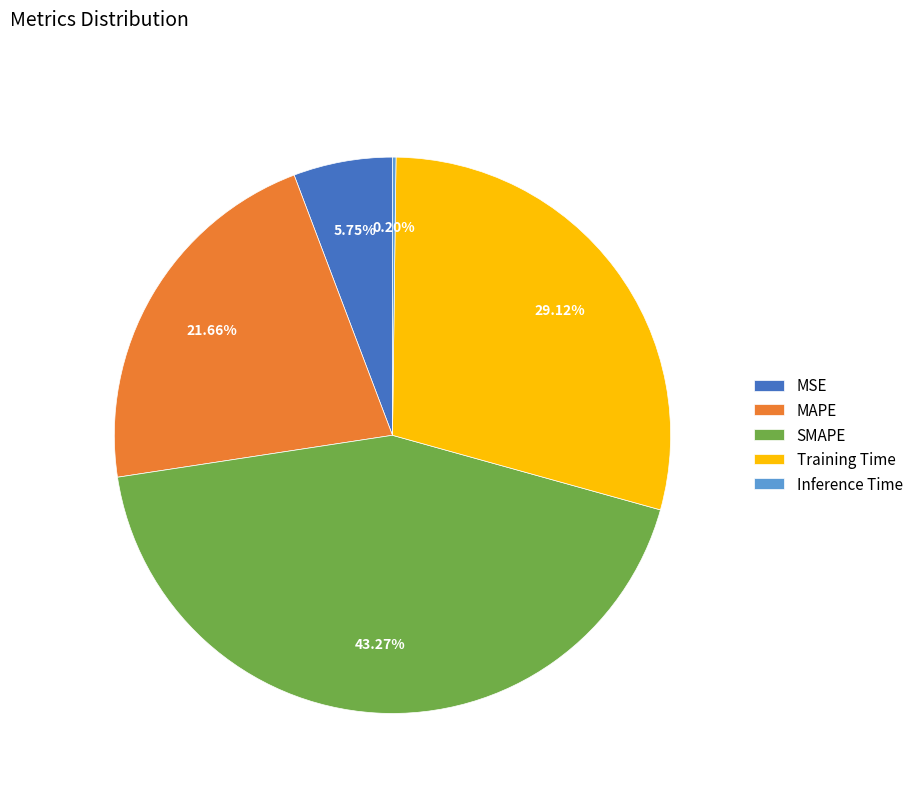

Which has a higher value, MAPE or MSE?

MAPE